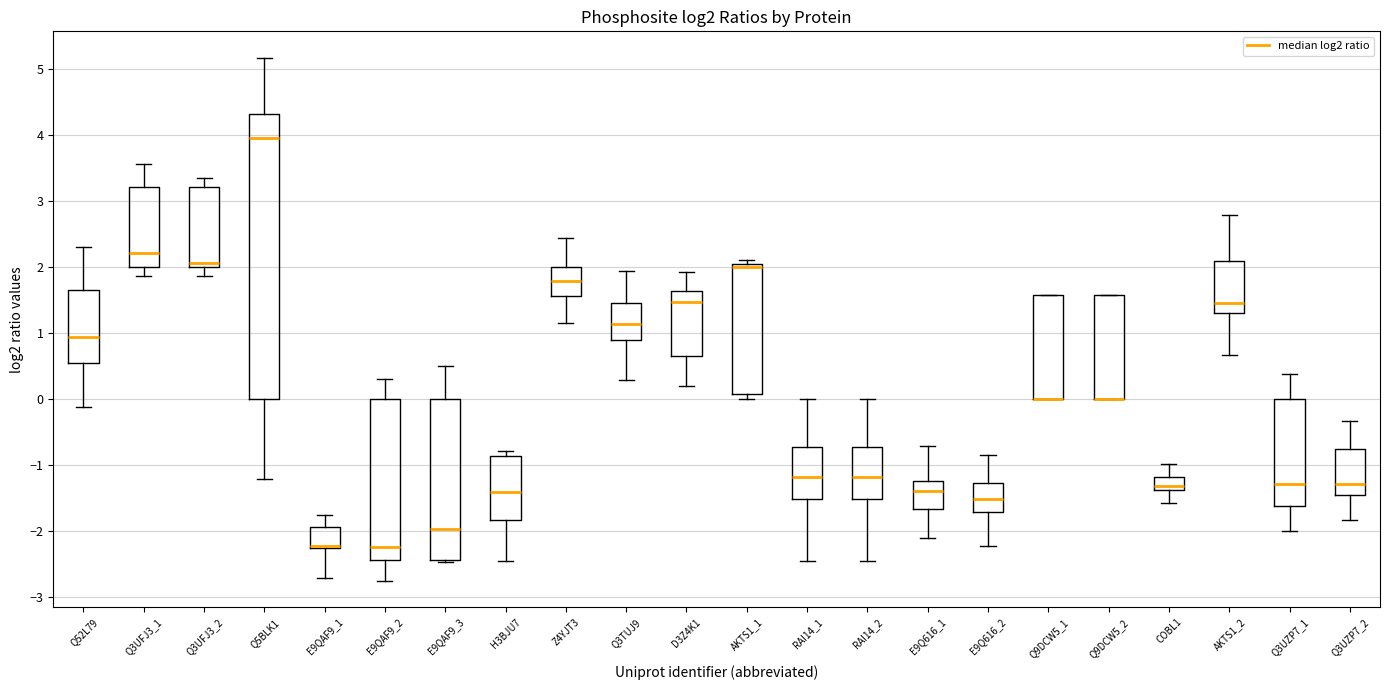

Reading left to right, transcribe this box plot: for each box, give where its median line is, the range the box spans, and where its two whiskers end, as read against the y-axis. The values are not printed on the chart, so give them approximately, as read against the axis.

Q52L79: median 1.0, box 0.5 to 1.7, whiskers -0.1 to 2.3
Q3UFJ3_1: median 2.2, box 2.0 to 3.2, whiskers 1.9 to 3.6
Q3UFJ3_2: median 2.1, box 2.0 to 3.2, whiskers 1.9 to 3.4
Q5BLK1: median 4.0, box 0.0 to 4.3, whiskers -1.2 to 5.2
E9QAF9_1: median -2.2, box -2.3 to -1.9, whiskers -2.7 to -1.8
E9QAF9_2: median -2.2, box -2.4 to 0.0, whiskers -2.8 to 0.3
E9QAF9_3: median -2.0, box -2.4 to 0.0, whiskers -2.5 to 0.5
H3BJU7: median -1.4, box -1.8 to -0.9, whiskers -2.4 to -0.8
Z4YJT3: median 1.8, box 1.6 to 2.0, whiskers 1.1 to 2.4
Q3TUJ9: median 1.1, box 0.9 to 1.5, whiskers 0.3 to 1.9
D3Z4K1: median 1.5, box 0.6 to 1.6, whiskers 0.2 to 1.9
AKTS1_1: median 2.0, box 0.1 to 2.1, whiskers 0.0 to 2.1 (just above the box's upper edge)
RAI14_1: median -1.2, box -1.5 to -0.7, whiskers -2.5 to 0.0
RAI14_2: median -1.2, box -1.5 to -0.7, whiskers -2.5 to 0.0
E9Q616_1: median -1.4, box -1.7 to -1.2, whiskers -2.1 to -0.7
E9Q616_2: median -1.5, box -1.7 to -1.3, whiskers -2.2 to -0.8
Q9DCW5_1: median 0.0 (drawn on the box's lower edge), box 0.0 to 1.6, whiskers 0.0 to 1.6
Q9DCW5_2: median 0.0 (drawn on the box's lower edge), box 0.0 to 1.6, whiskers 0.0 to 1.6
COBL1: median -1.3, box -1.4 to -1.2, whiskers -1.6 to -1.0
AKTS1_2: median 1.5, box 1.3 to 2.1, whiskers 0.7 to 2.8
Q3UZP7_1: median -1.3, box -1.6 to 0.0, whiskers -2.0 to 0.4
Q3UZP7_2: median -1.3, box -1.5 to -0.8, whiskers -1.8 to -0.3